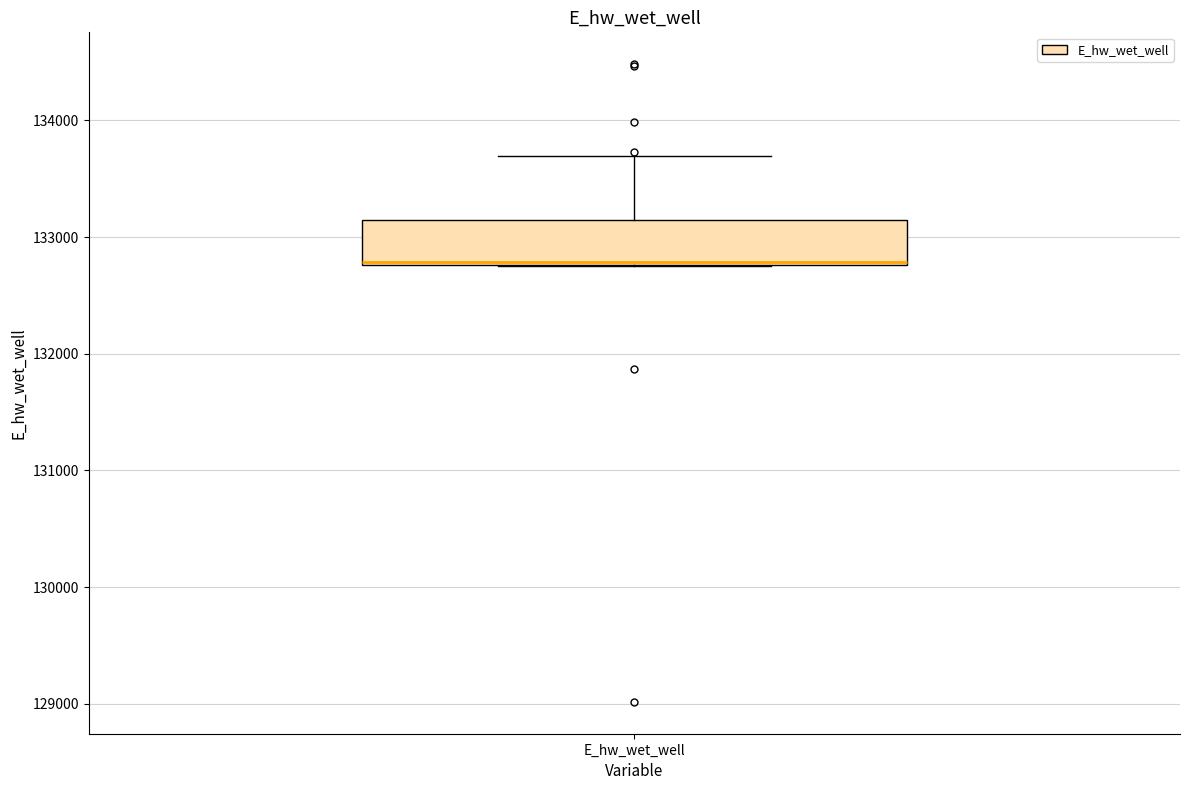

Where does the upper whisker of the box for E_hw_wet_well end on the y-axis? The values are not printed on the chart, so give them approximately, as read against the axis.

133700